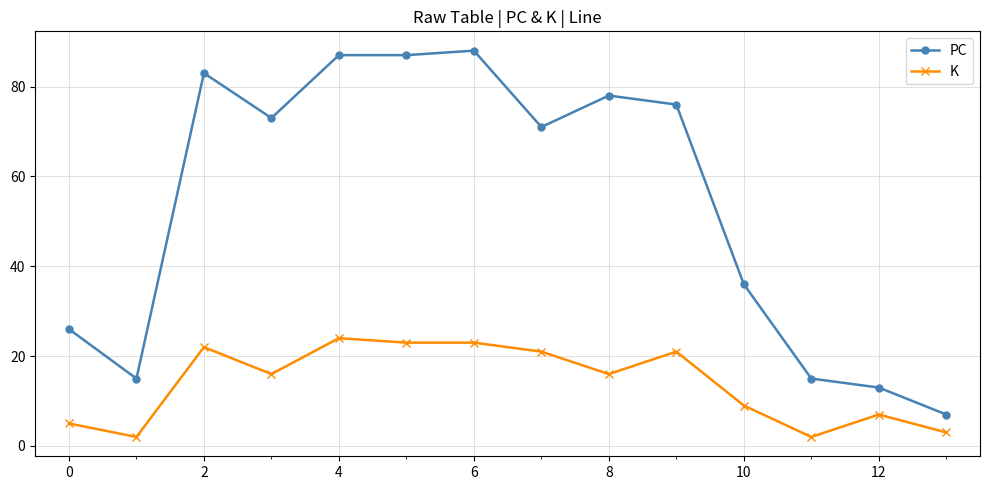

Reading left to right, extract all data points from this chart.

PC: 26	15	83	73	87	87	88	71	78	76	36	15	13	7
K: 5	2	22	16	24	23	23	21	16	21	9	2	7	3